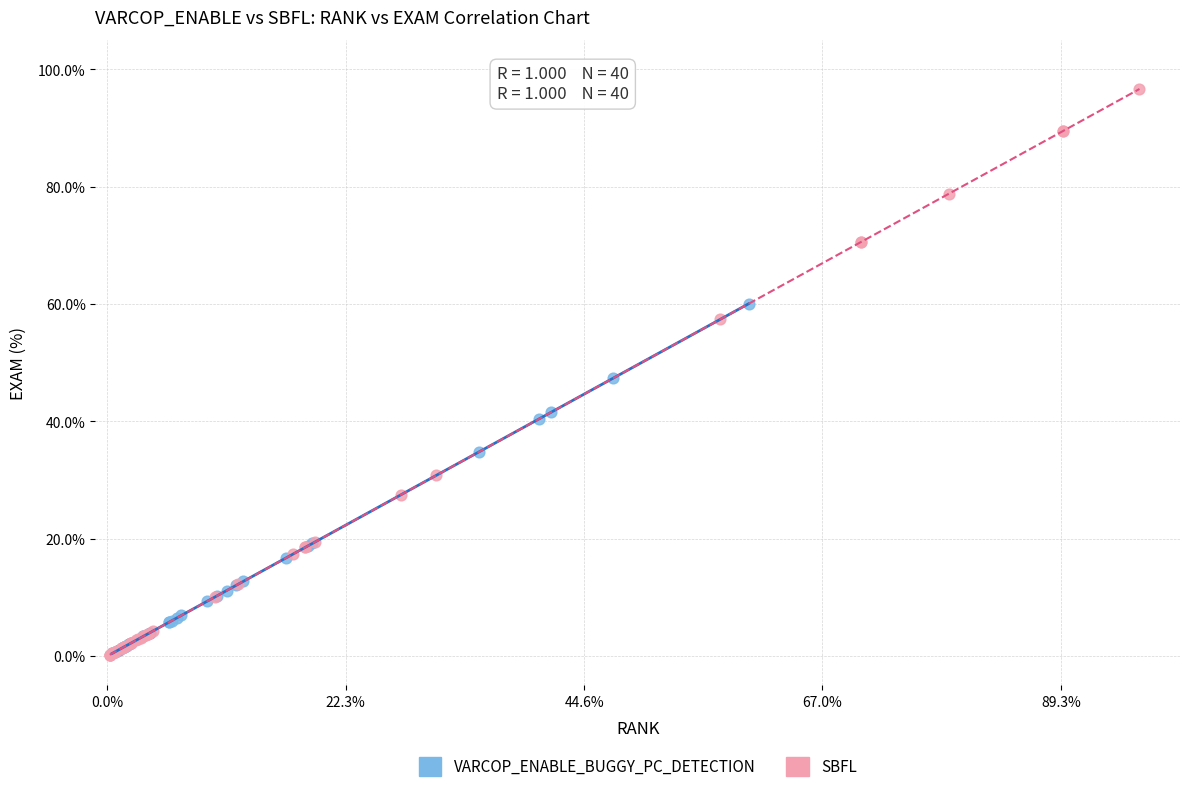

Which series has the largest Y range (max minus min)?

SBFL